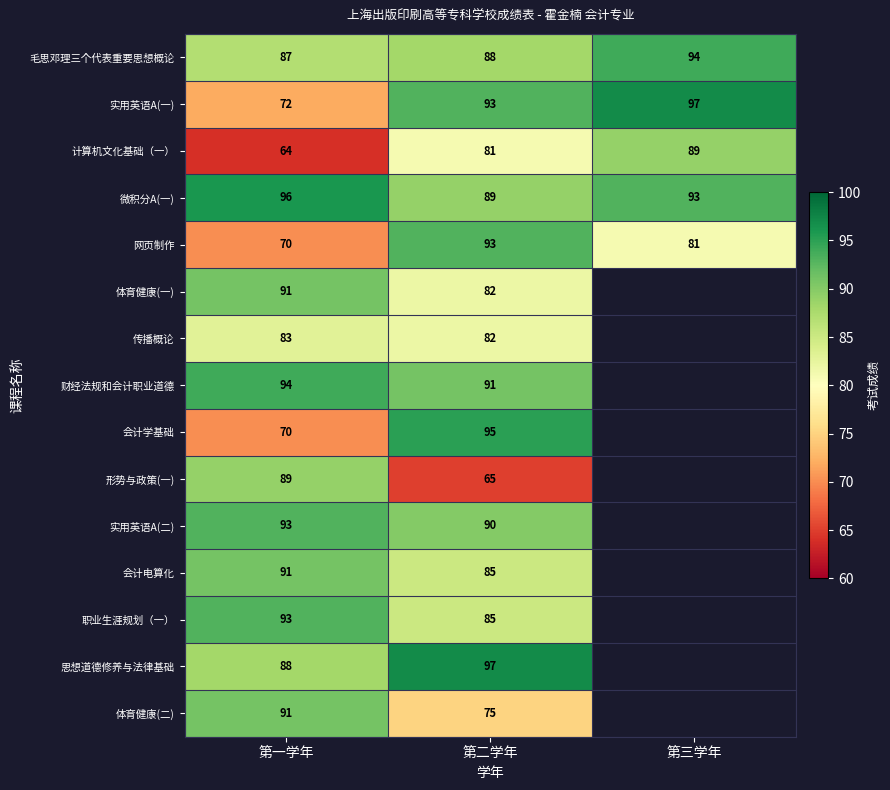

True or false: 微积分A(一) has a value of 149 at 第三学年.

False